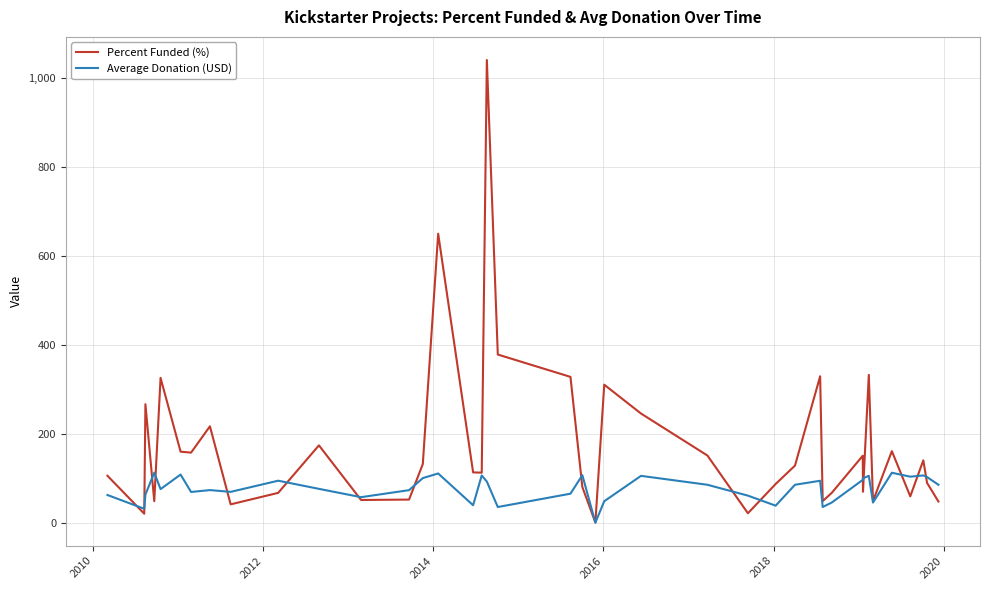

How many series are shown in this chart?

2